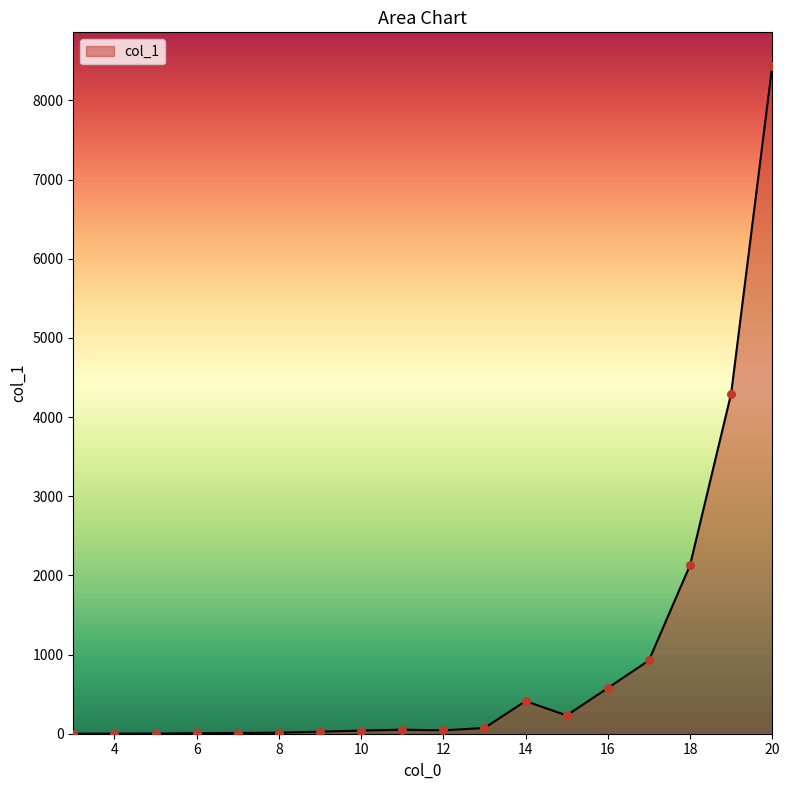

What is the difference between the maximum and minimum values?

8437